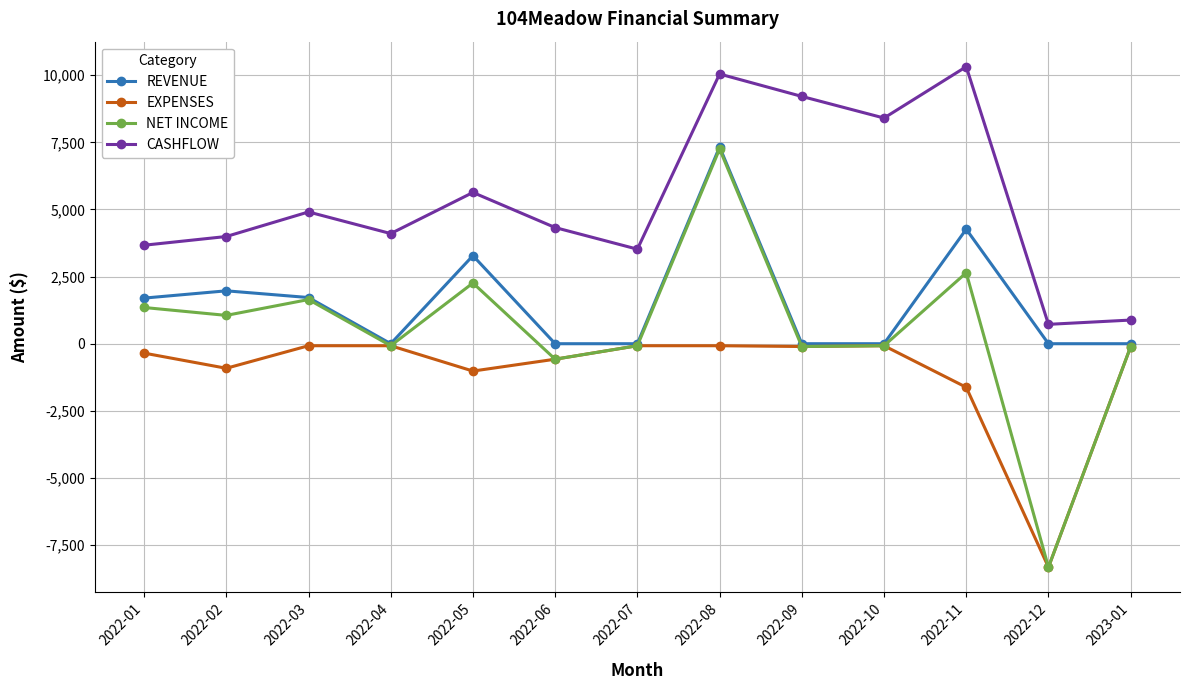

At which category does CASHFLOW reach its first local peak?

2022-03